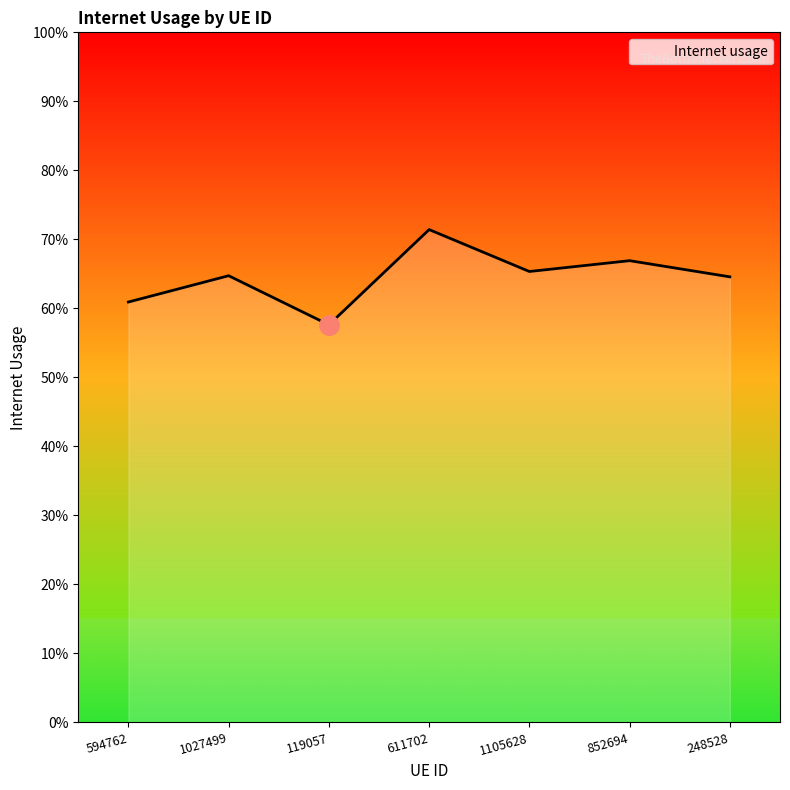

True or false: the data shows 0.9 at 852694.

False